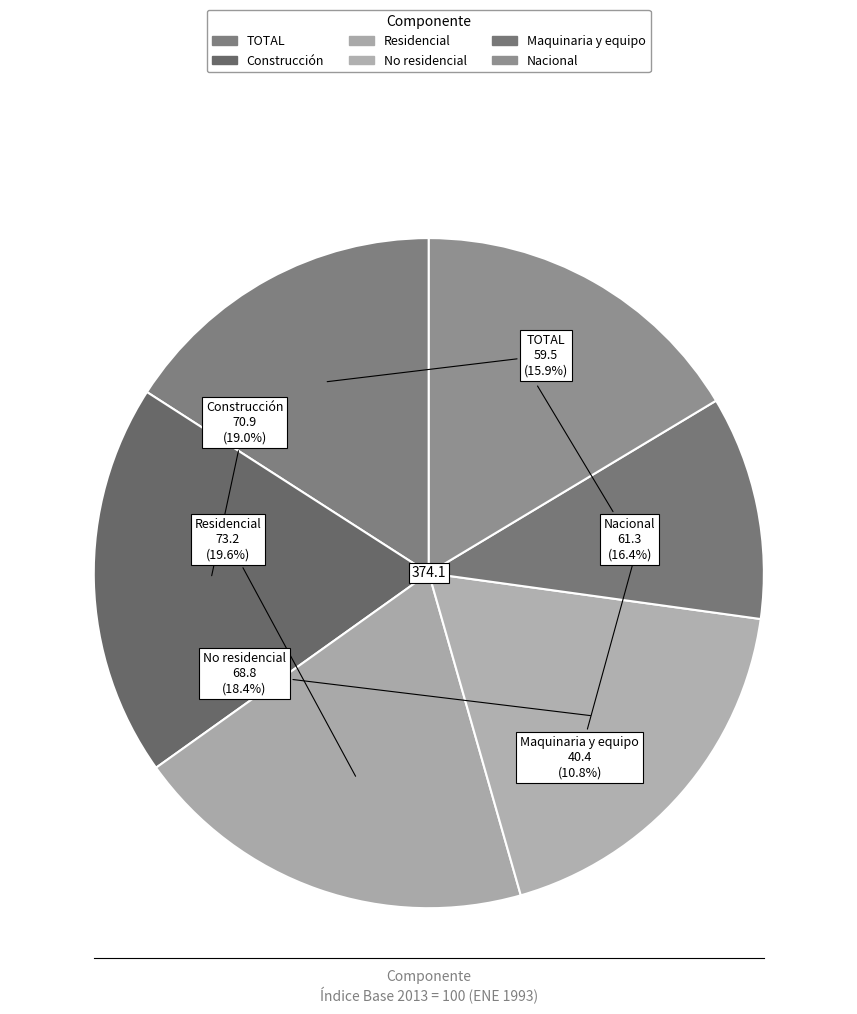

What is the total percentage of No residencial and Nacional?

34.8%